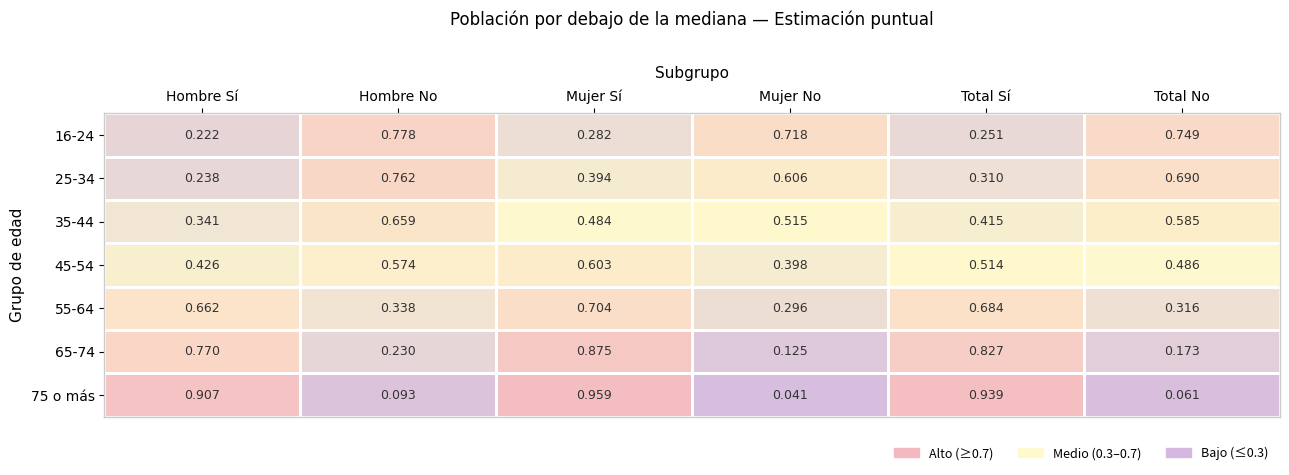

Which category has the highest value across all series?

Mujer Sí